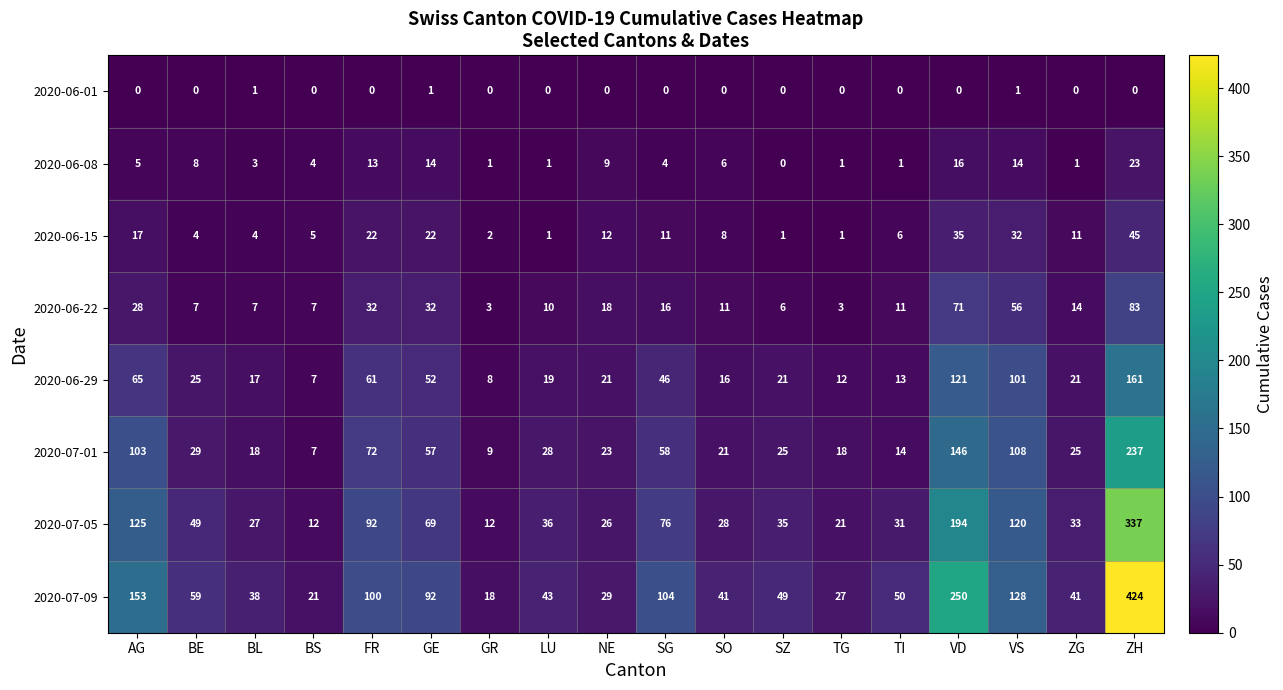

What is the total value across all series at SZ?

137